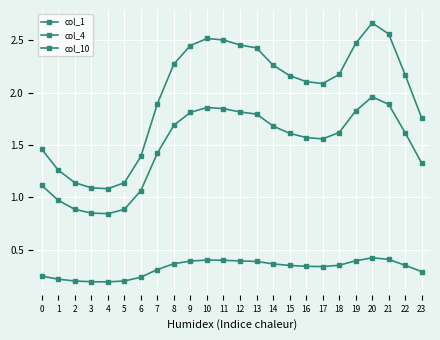

Does the chart have visible grid lines?

Yes